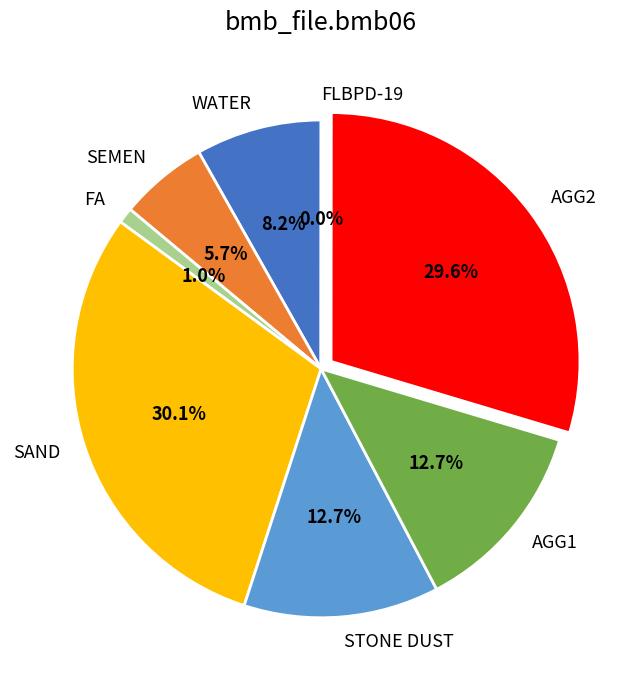

To the nearest percent, what is the difference between the largest and smallest slice percentages?

30%